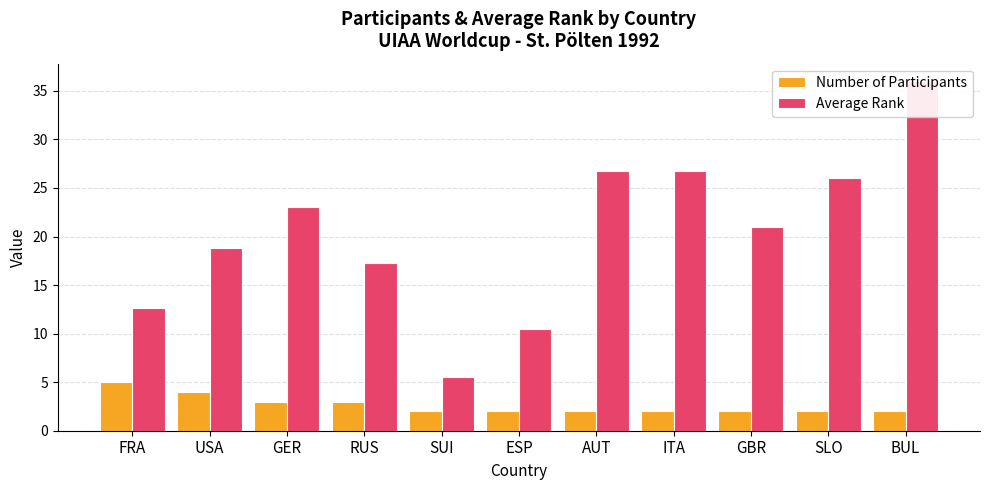

At which category is the sum across all series the highest?

BUL